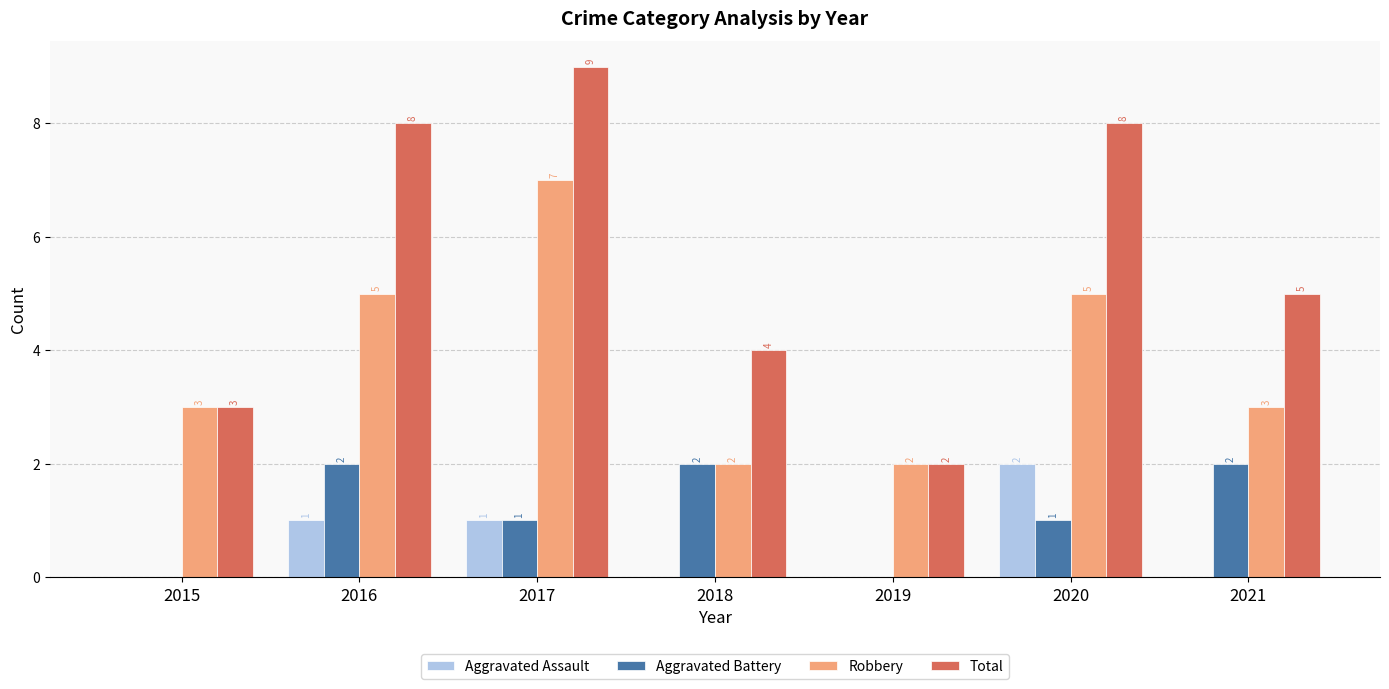

What is the sum of all Robbery values?

27